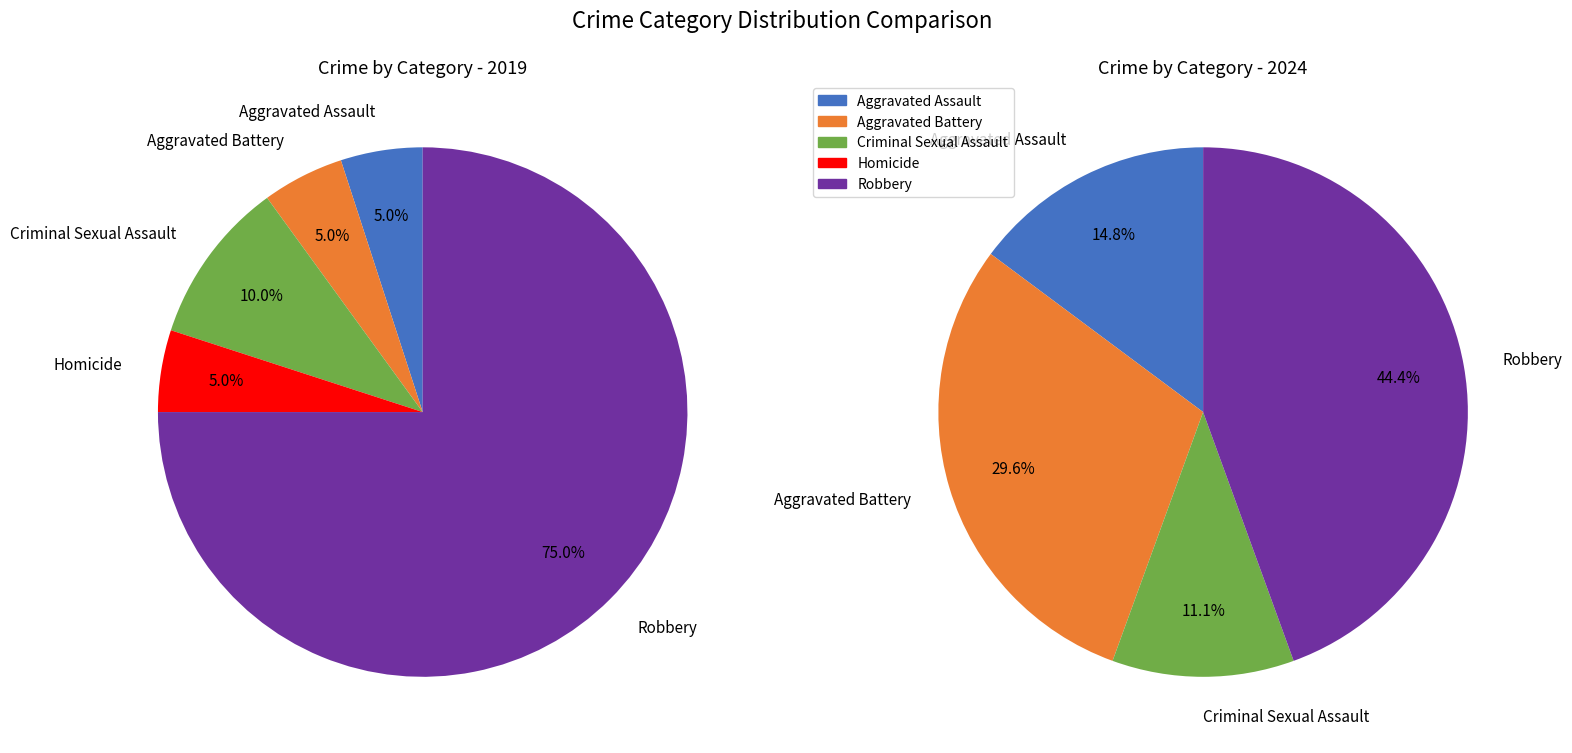

Is Robbery the majority of the pie?

Yes